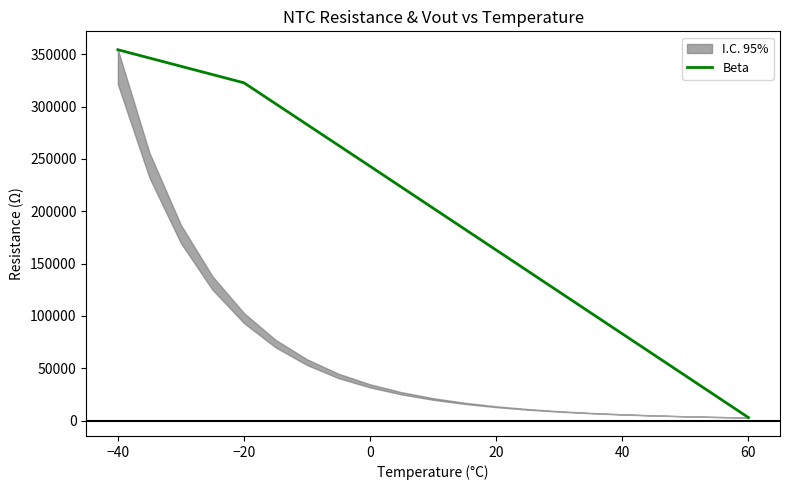

True or false: Beta has a value of 242933.5 at 0.

True